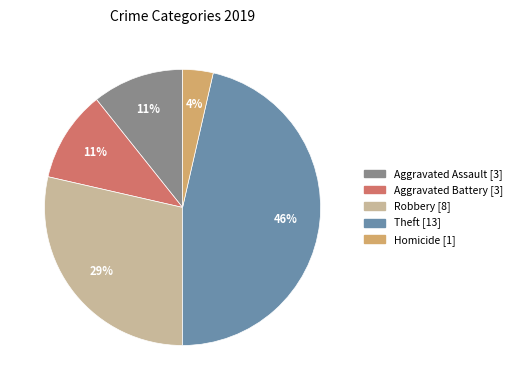

Is there any slice that represents more than half of the pie?

No